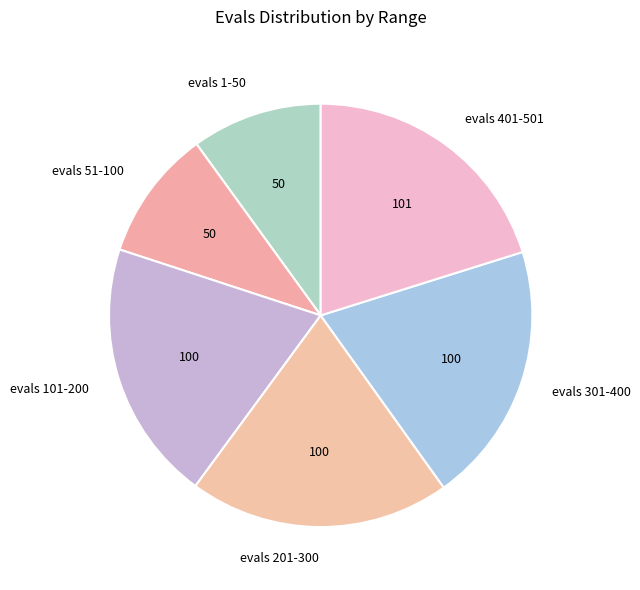

Count the number of slices in the pie.

6